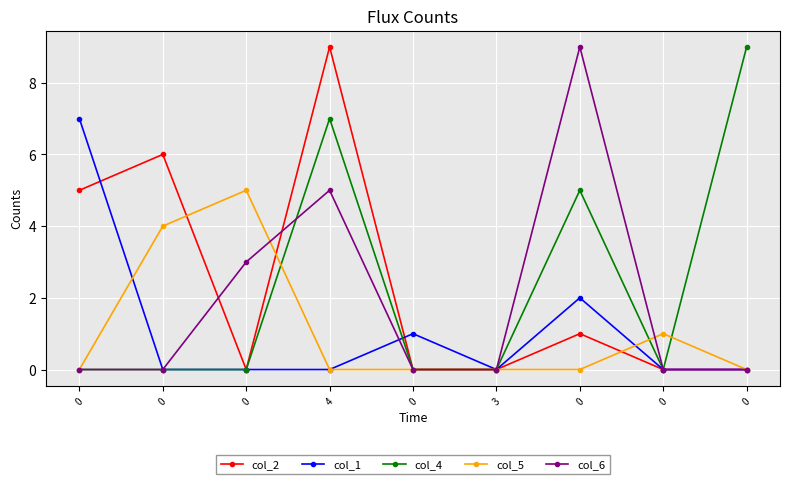

True or false: col_5 has more than 1 points higher than both neighbors.

True